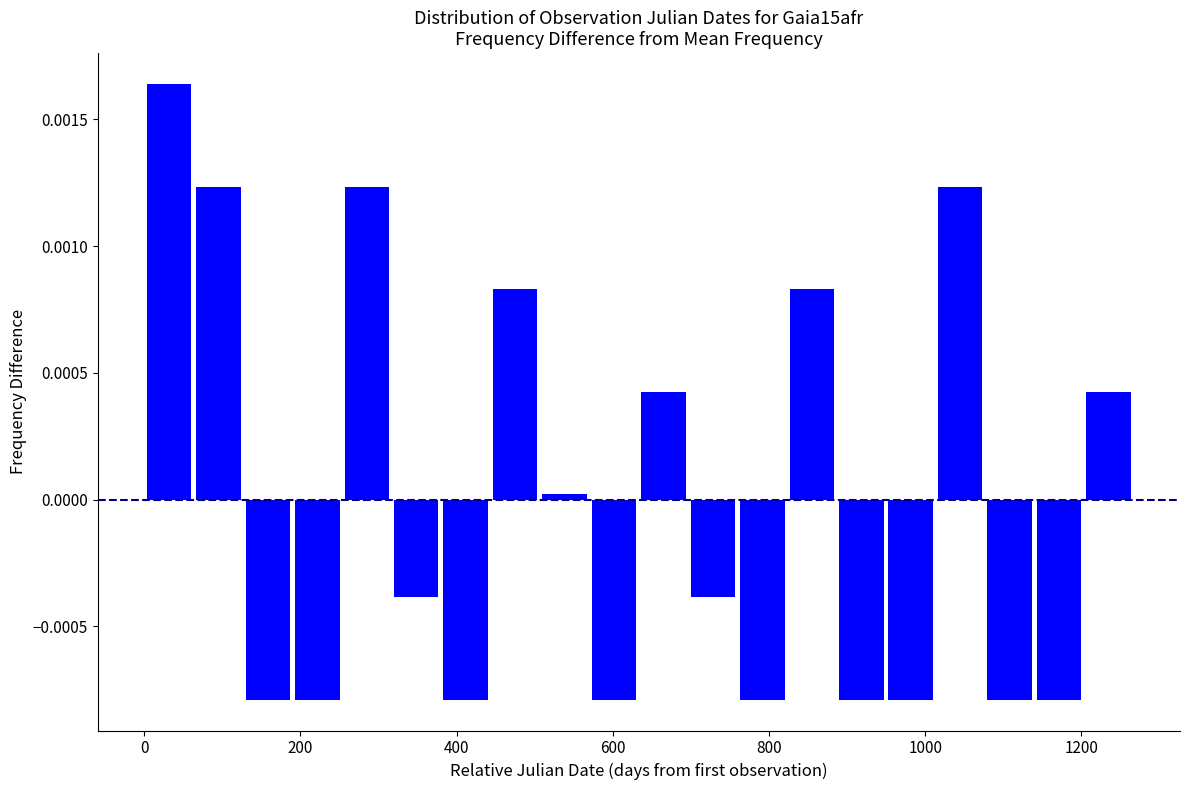

Around what value on the x-axis is the tallest bar? Give the approximate position of its centre, as read against the axis.

40